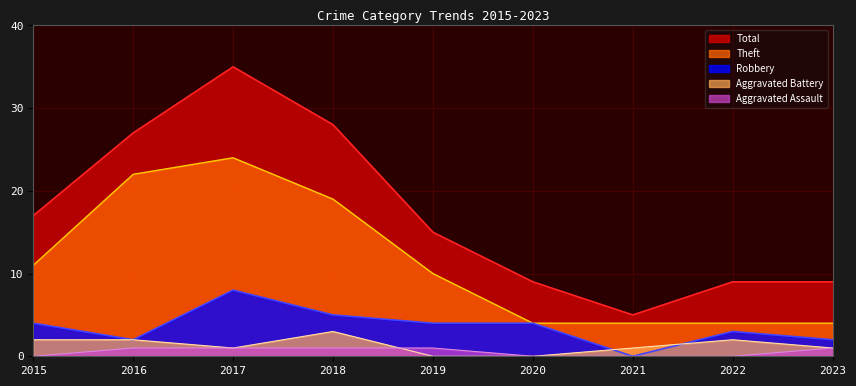

True or false: Aggravated Battery has more than 0 interior local peaks.

True